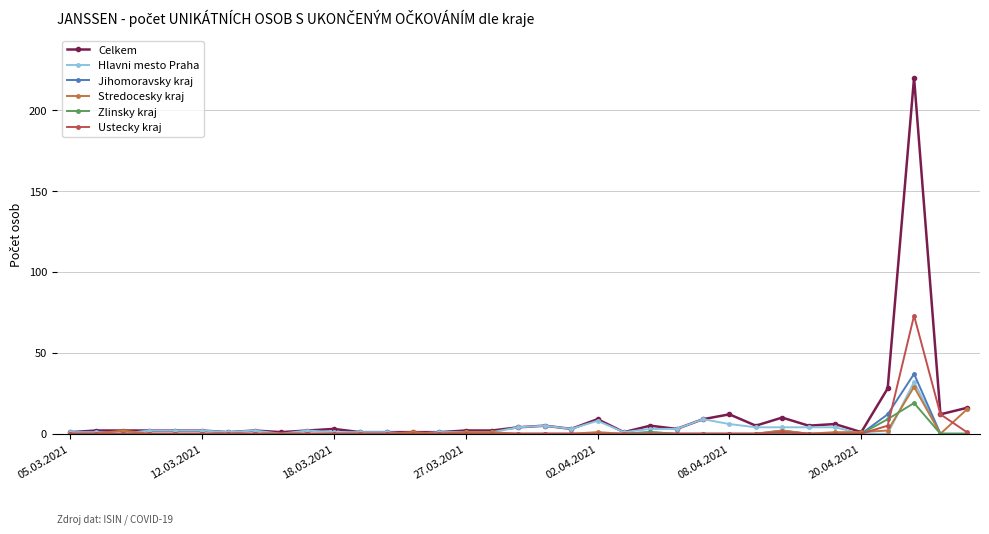

Which series has the largest total across all categories?

Celkem